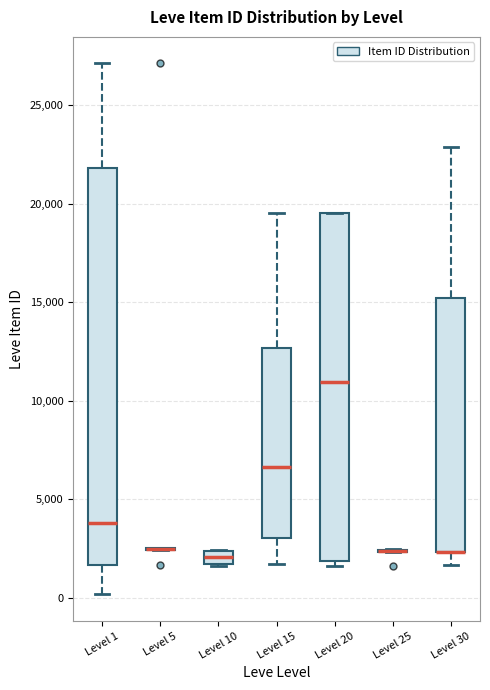

Where does the median line of the box for Level 10 sit on the y-axis? The values are not printed on the chart, so give them approximately, as read against the axis.

2000